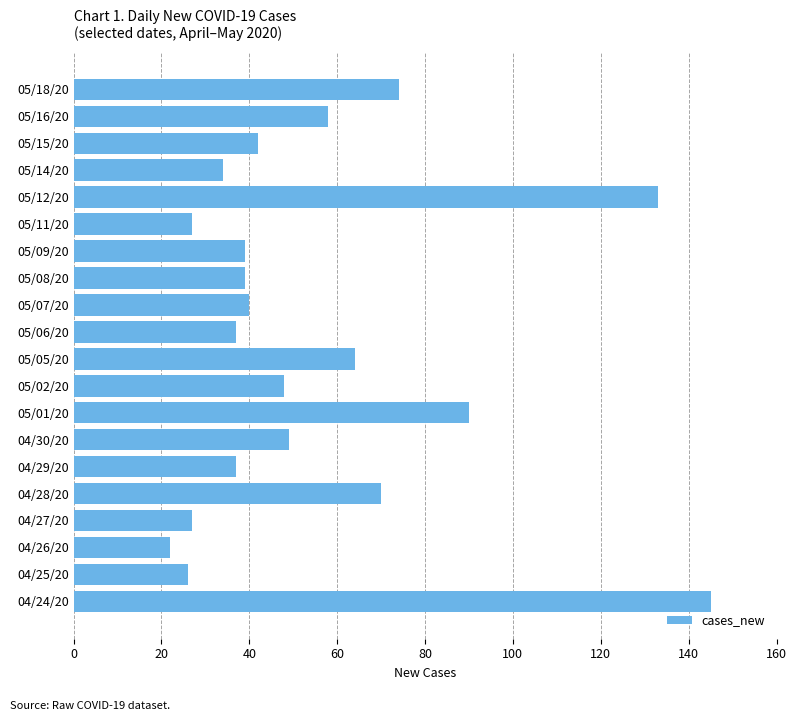

What is the change in value from 04/27/20 to 05/06/20?

+10